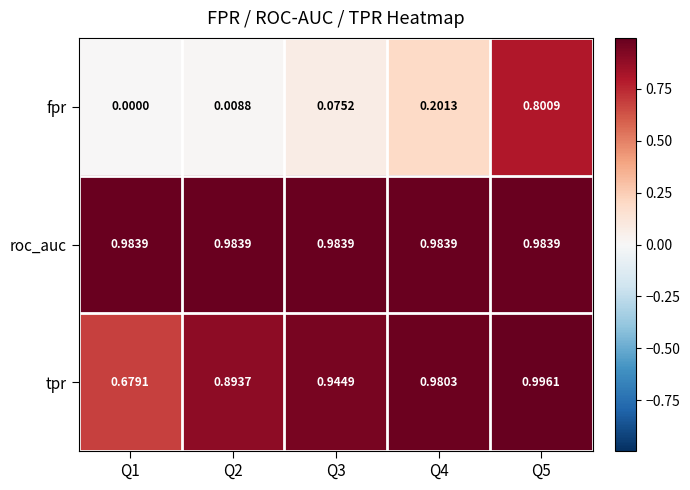

Which series has the largest range (max minus min)?

fpr